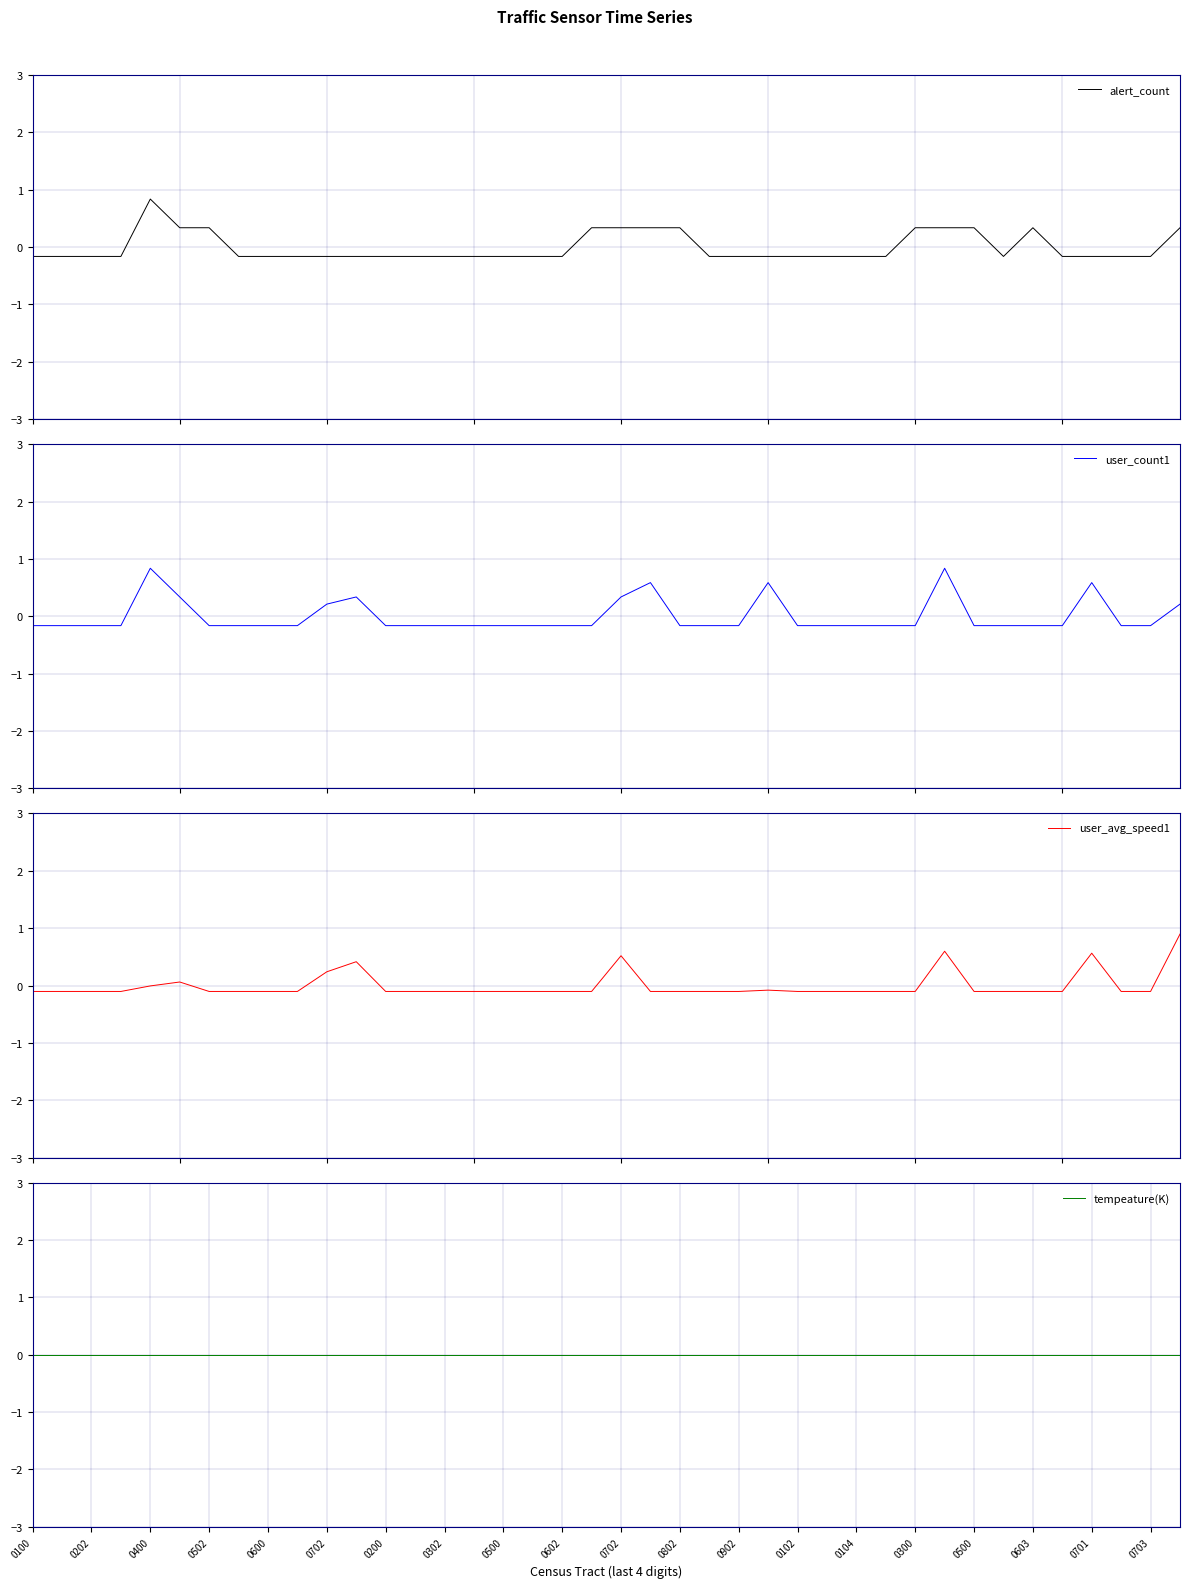

Count the number of data series in this chart.

4